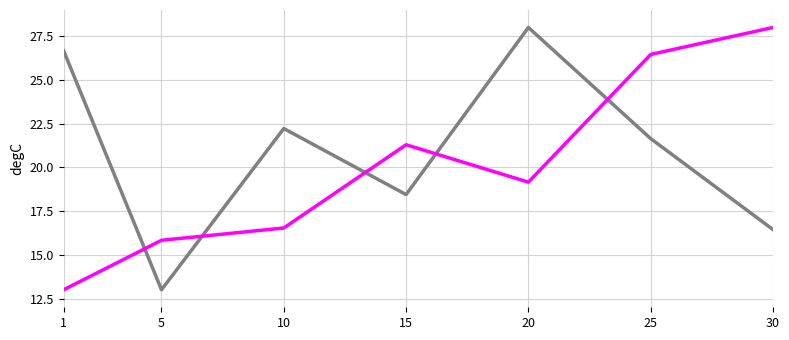

What is the maximum value shown in the chart?

28.0